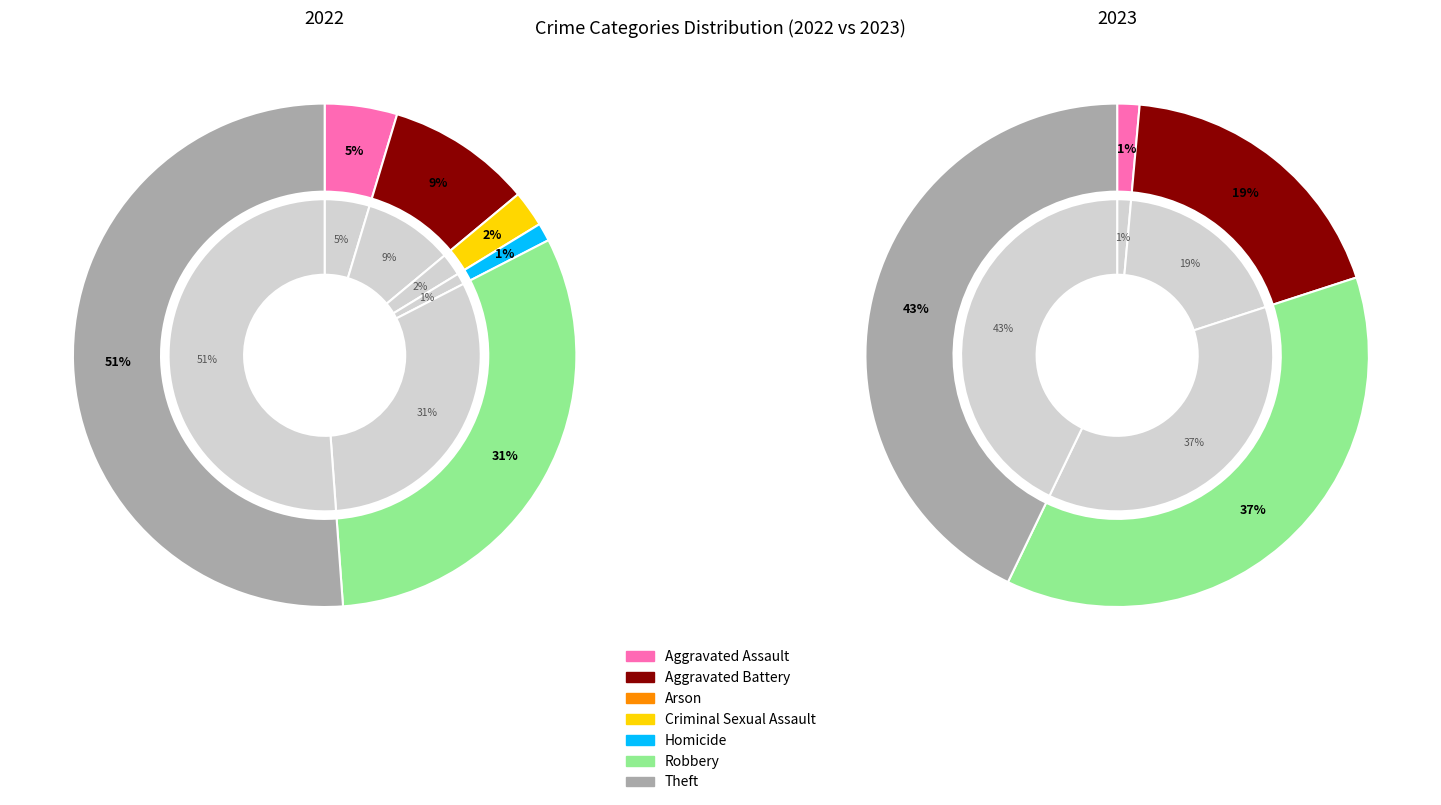

Count the number of slices in the pie.

7